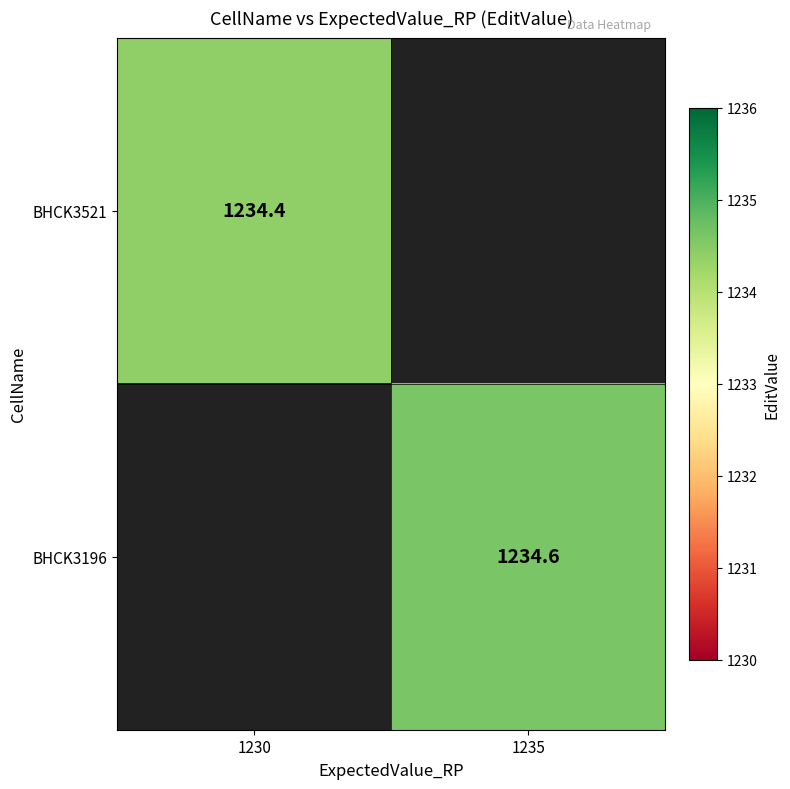

At how many categories does at least one series exceed 1234?

2